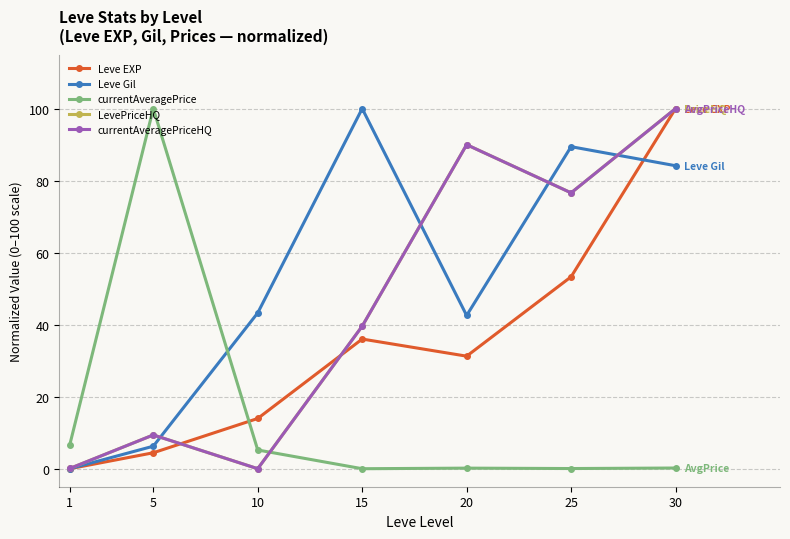

Is this an area chart (filled region under the line)?

No